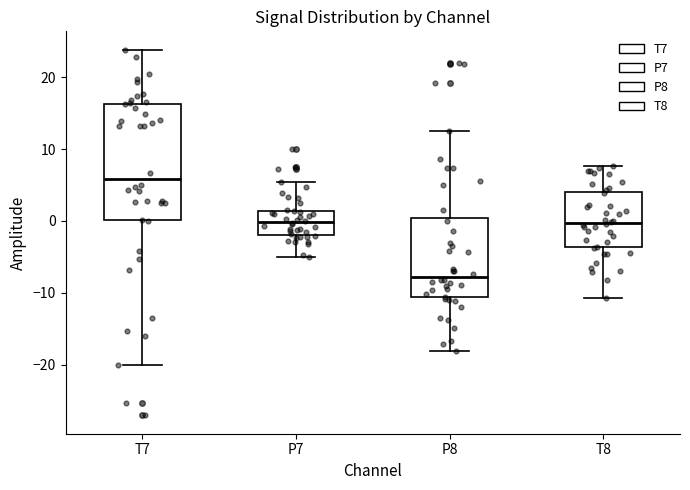

Which box has the lowest median line?

P8